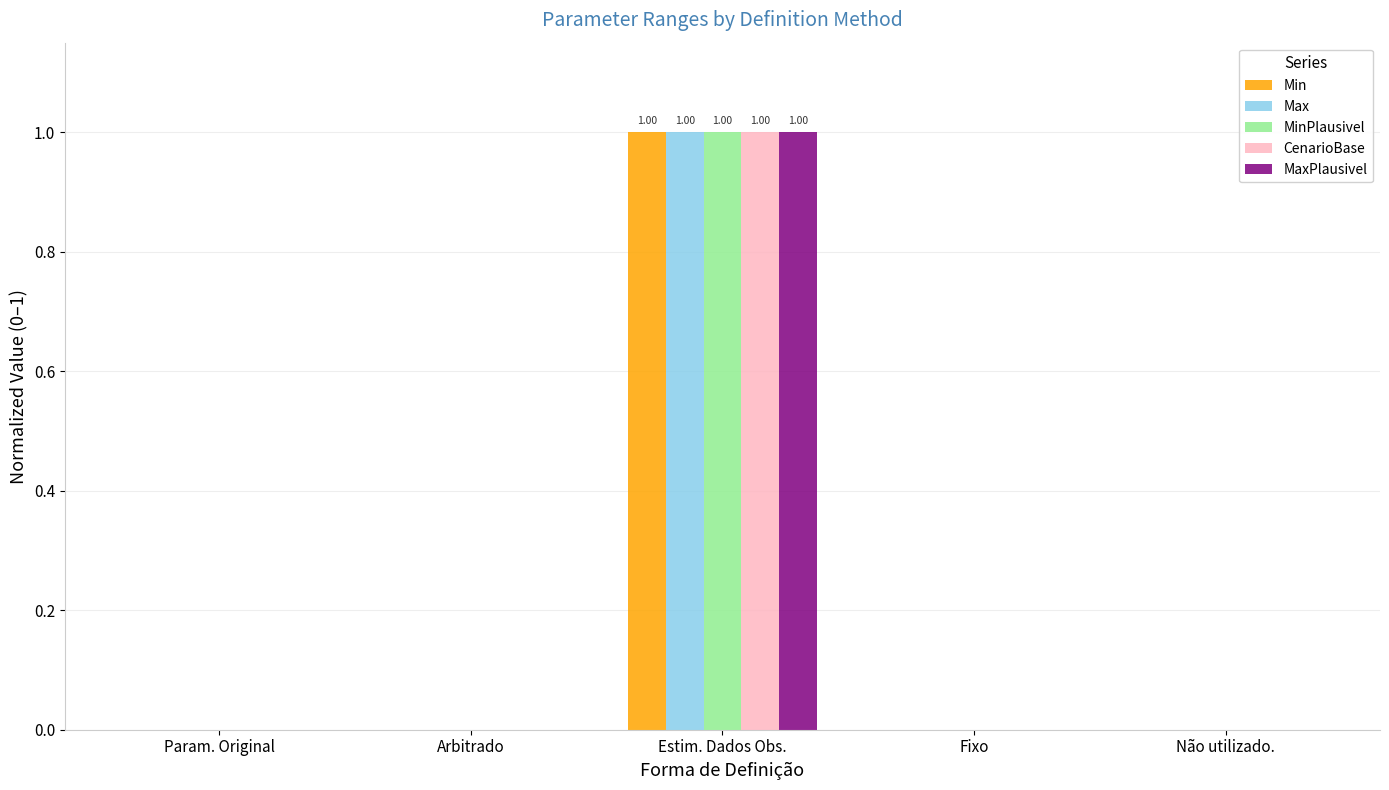

At which category does the chart reach its peak across all series?

Estim. Dados Obs.